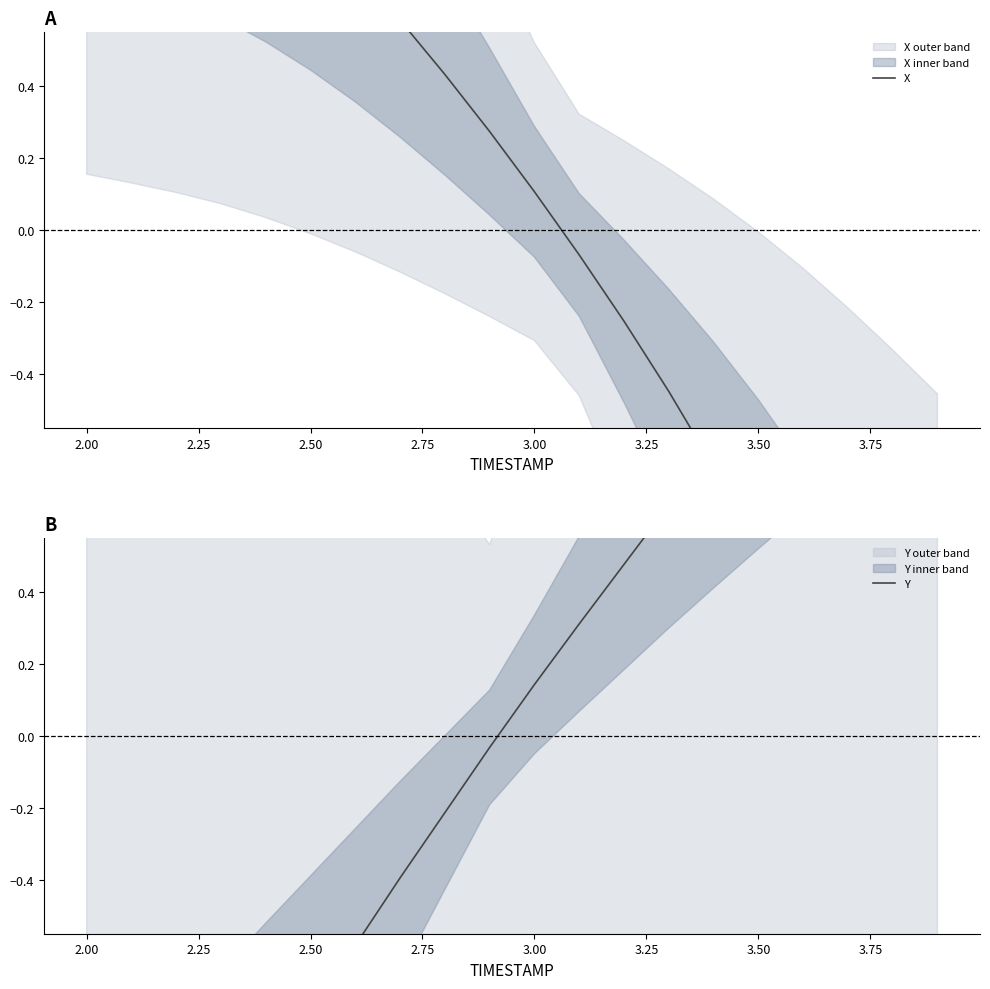

Rank the series at 2.25 from highest to lowest value.

X, Y